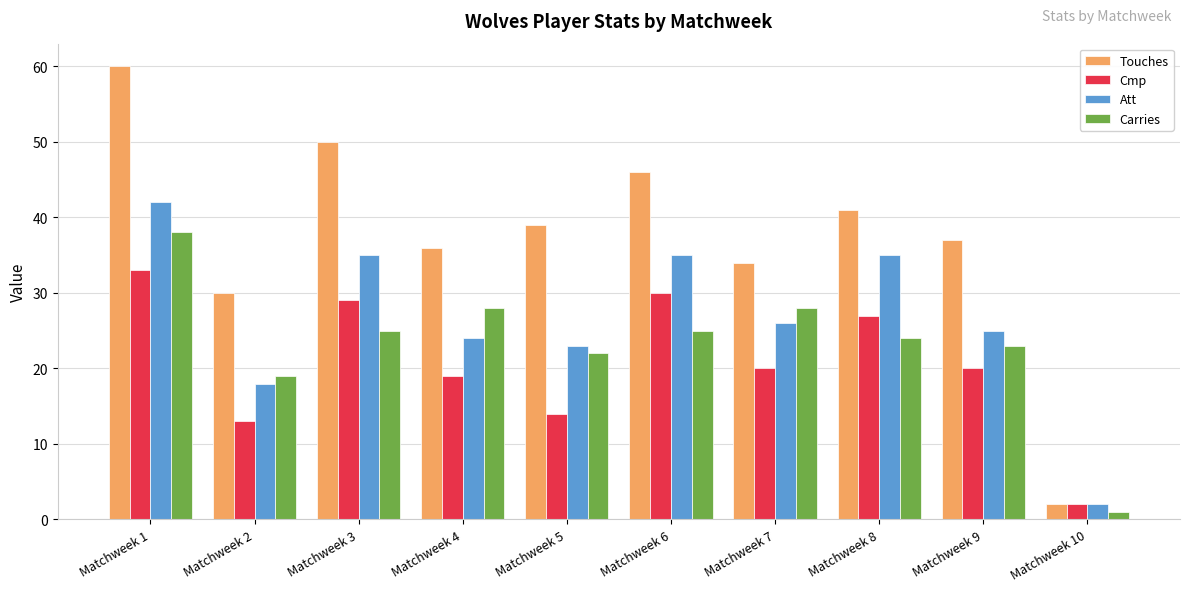

What is the difference between the second highest and second lowest values in the Carries series?

9